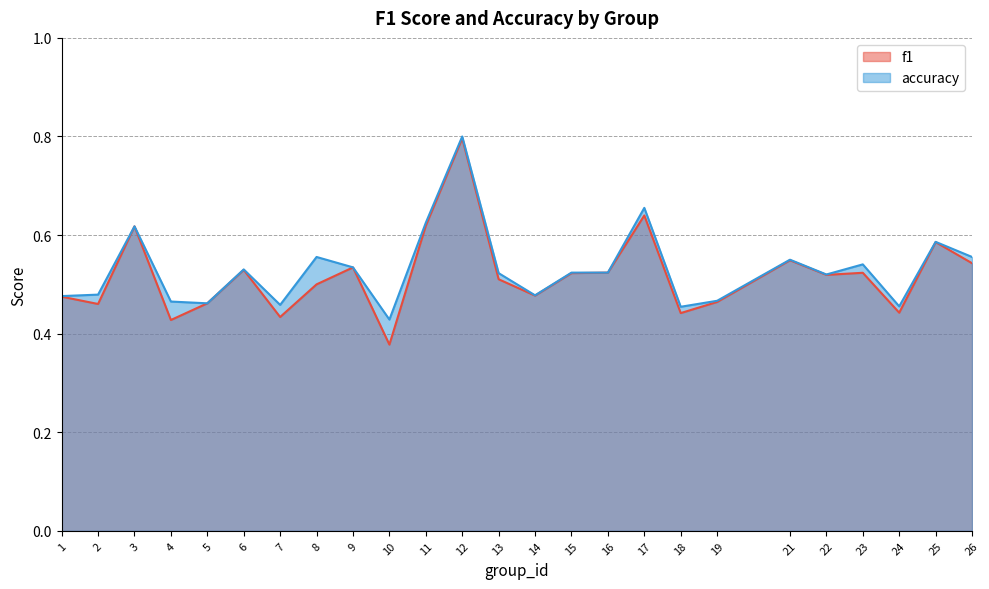

At which category does f1 reach its first local valley?

2